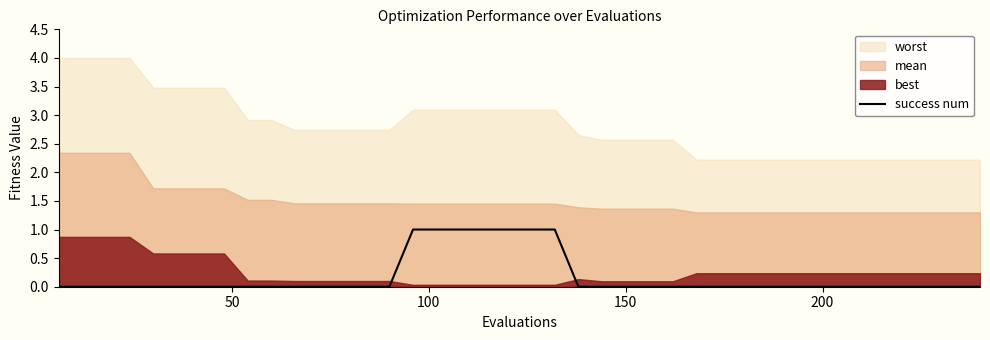

The value at 34 is 1. True or false?

False